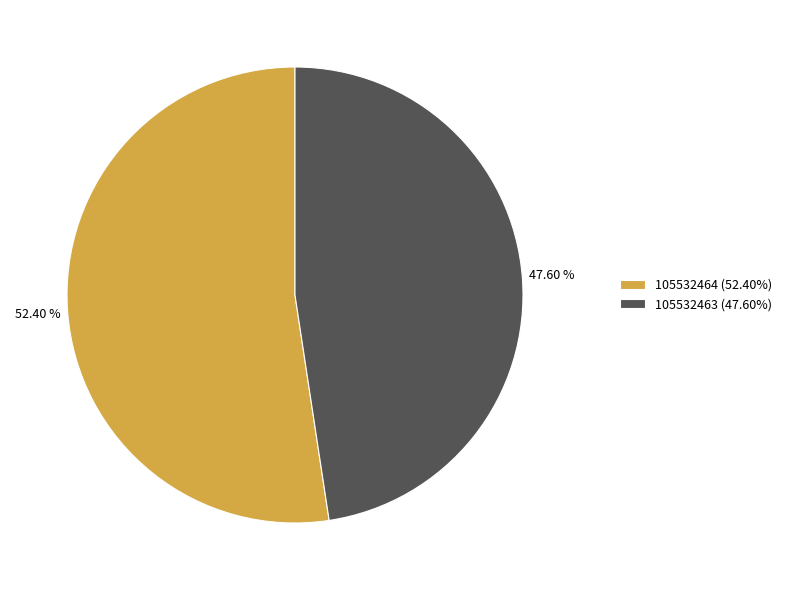

What is the largest slice in the pie chart?

105532464